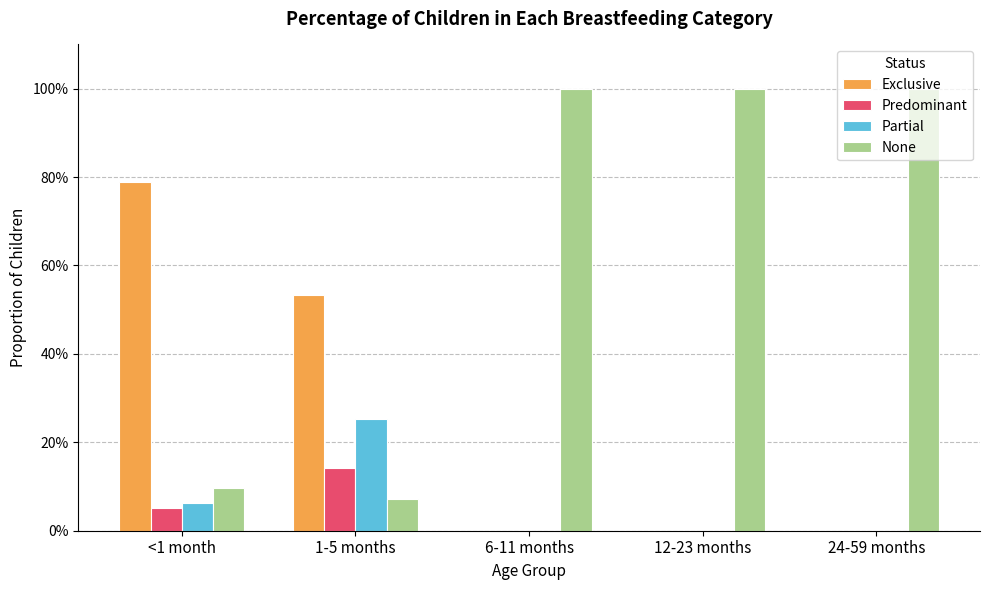

The value of None at 6-11 months is 1.6. True or false?

False